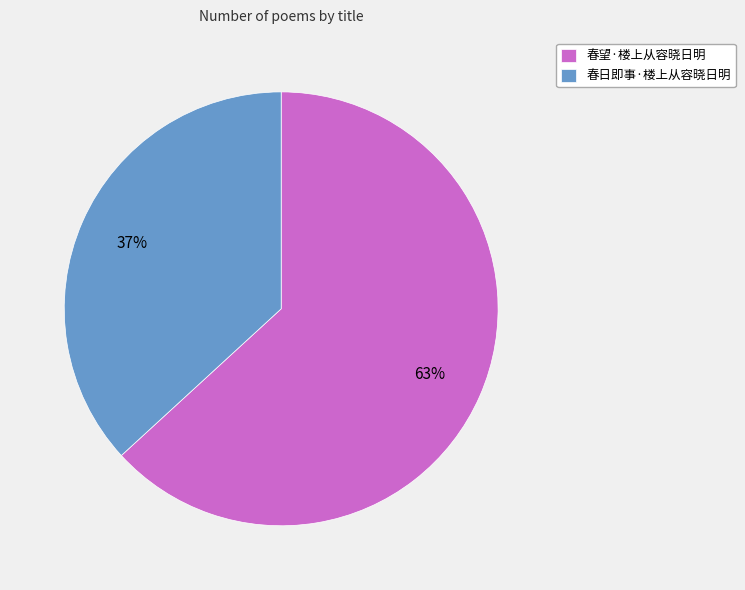

To the nearest percent, what is the difference between the 春望·楼上从容晓日明 and 春日即事·楼上从容晓日明 slice percentages?

26%